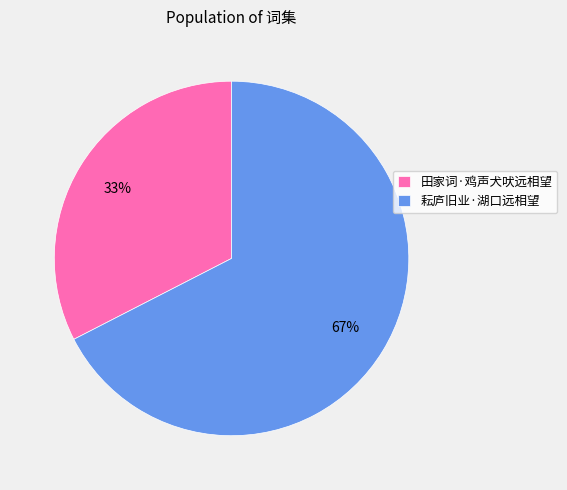

How many slices are in this pie chart?

2